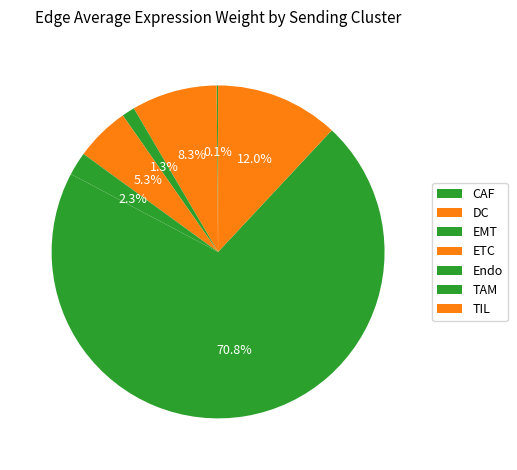

Is it true that TIL is 12% of the pie?

True